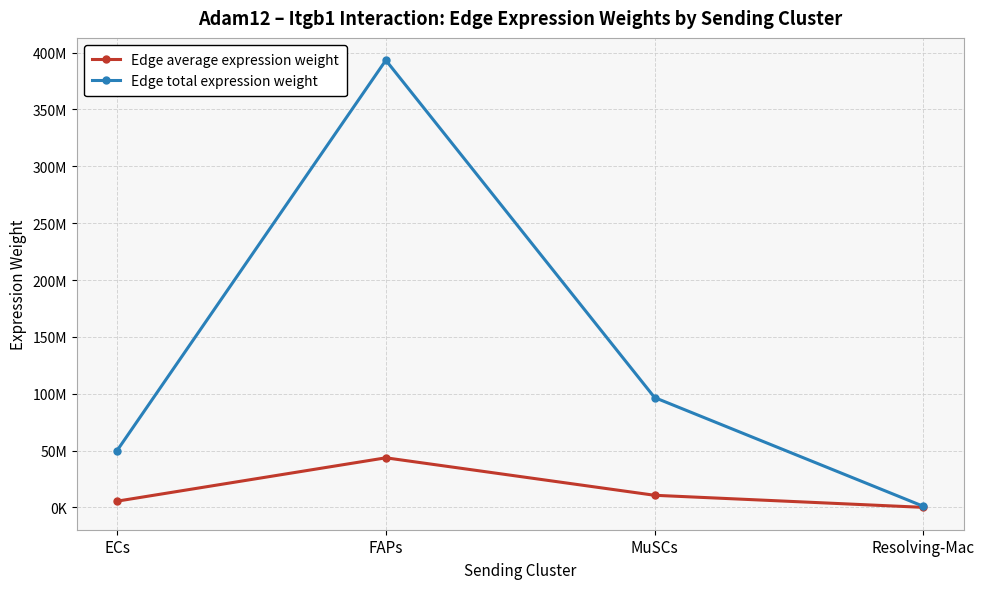

Reading right to left, extract all data points from this chart.

Edge average expression weight: 116298.2	10742685.7	43700202.7	5563972.3
Edge total expression weight: 1046683.8	96684171.6	393301823.9	50075750.8